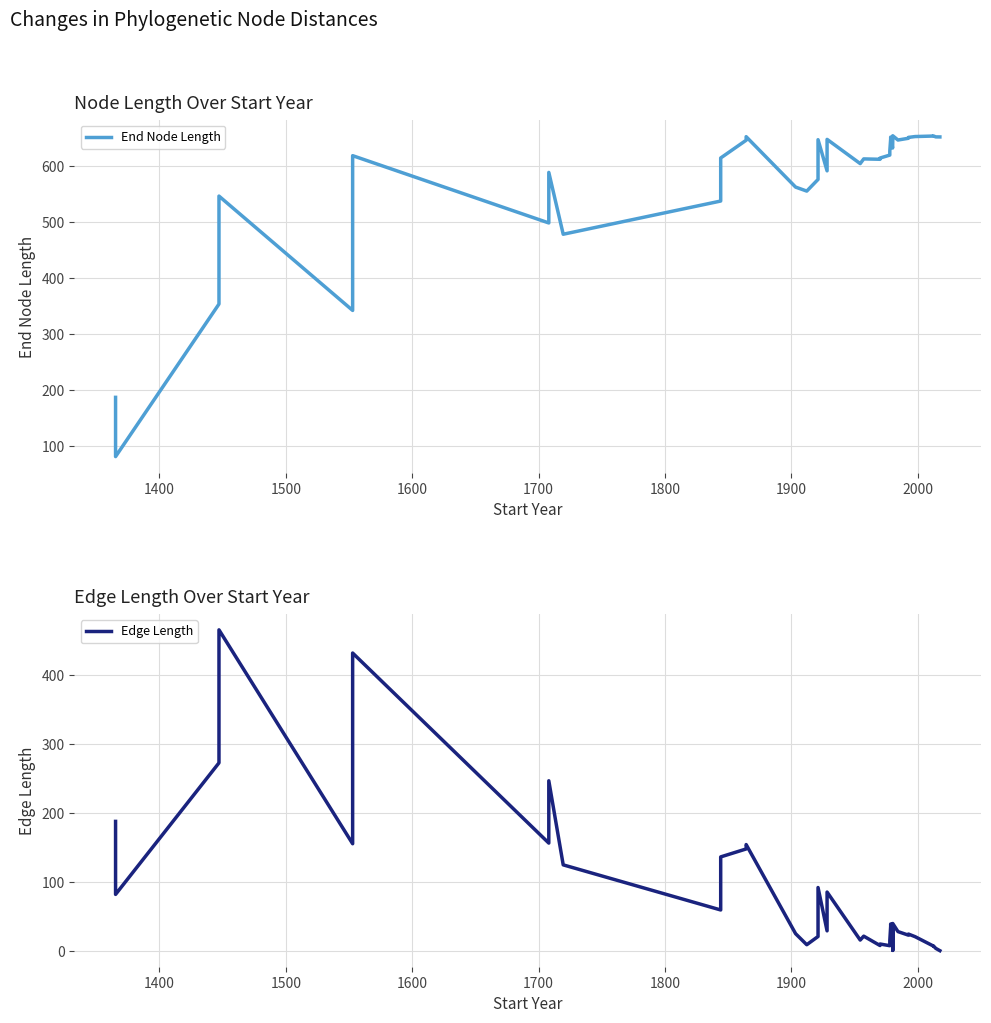

The Edge Length series shows 68.6 at 1700. True or false?

False